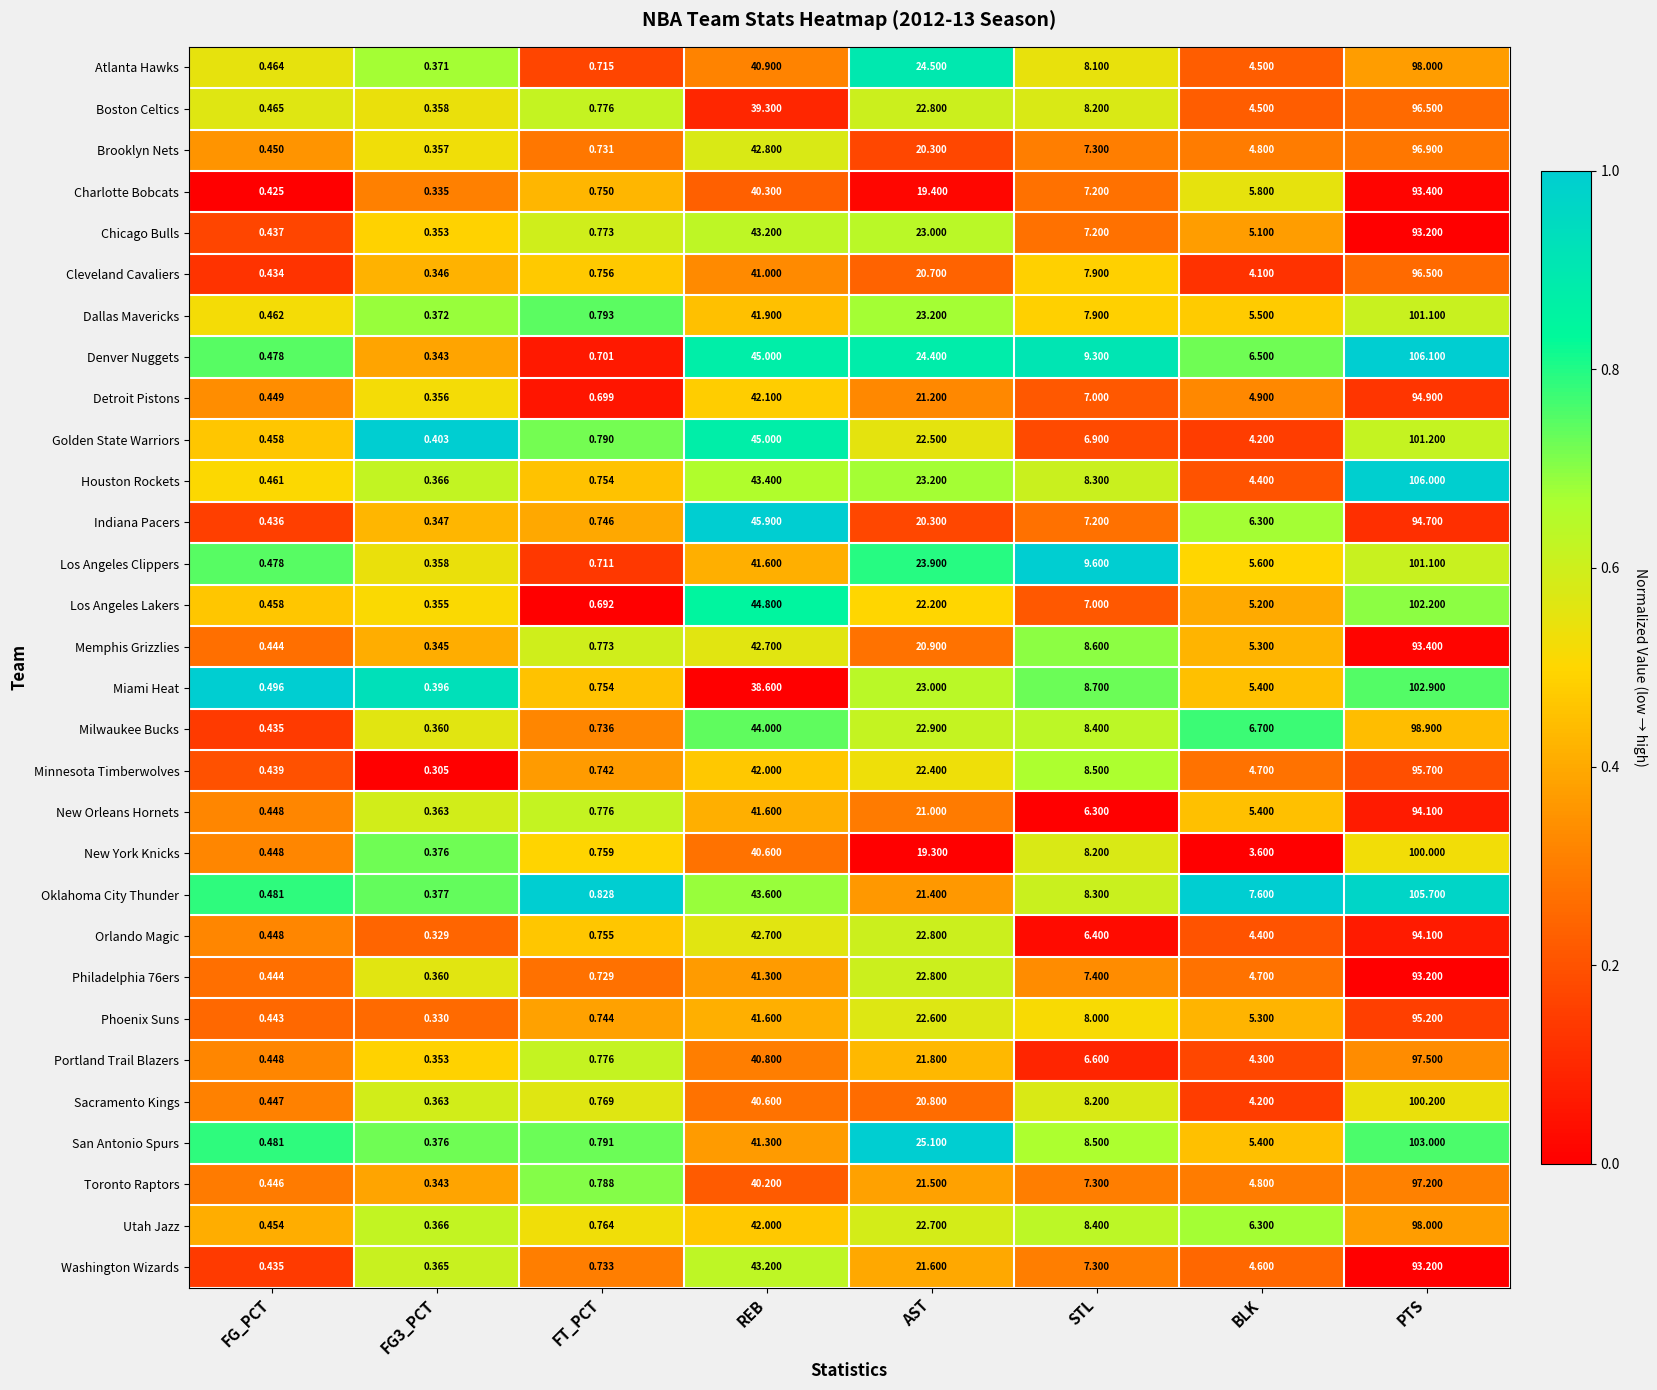

At which label does Houston Rockets first exceed 8?

REB